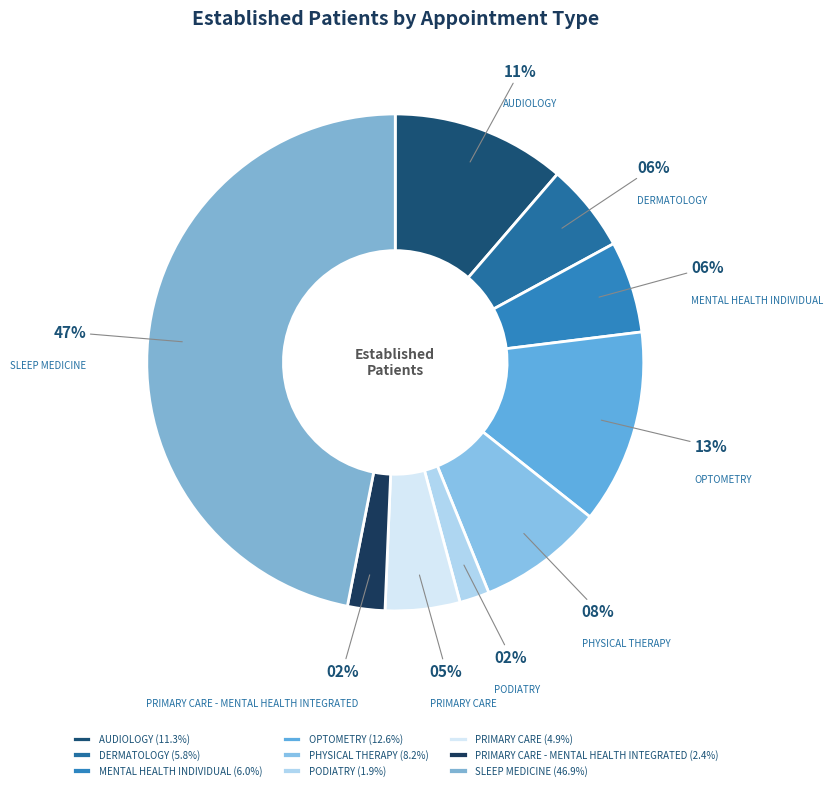

Approximately how many times larger is the value at DERMATOLOGY compared to PODIATRY?

3.0